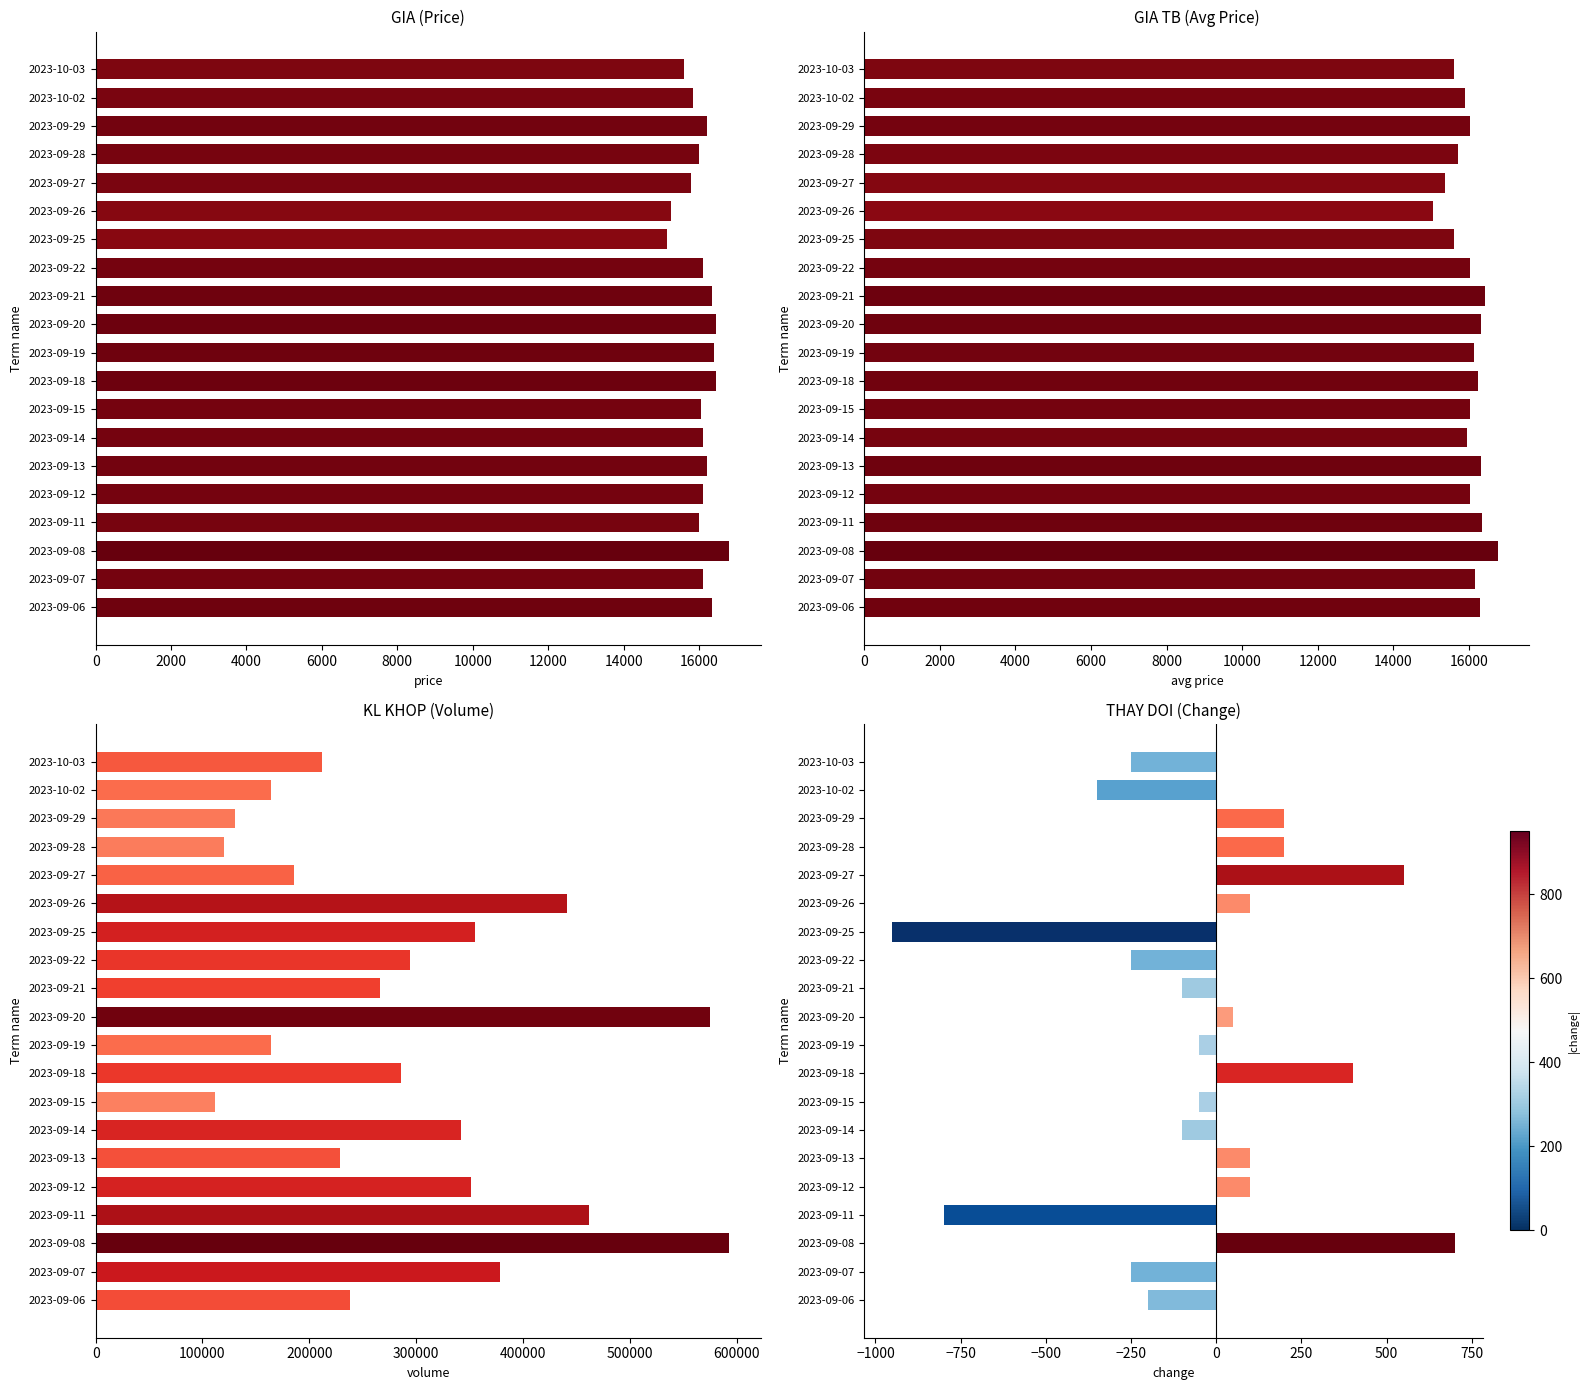

At how many categories does at least one series exceed 297986?

8